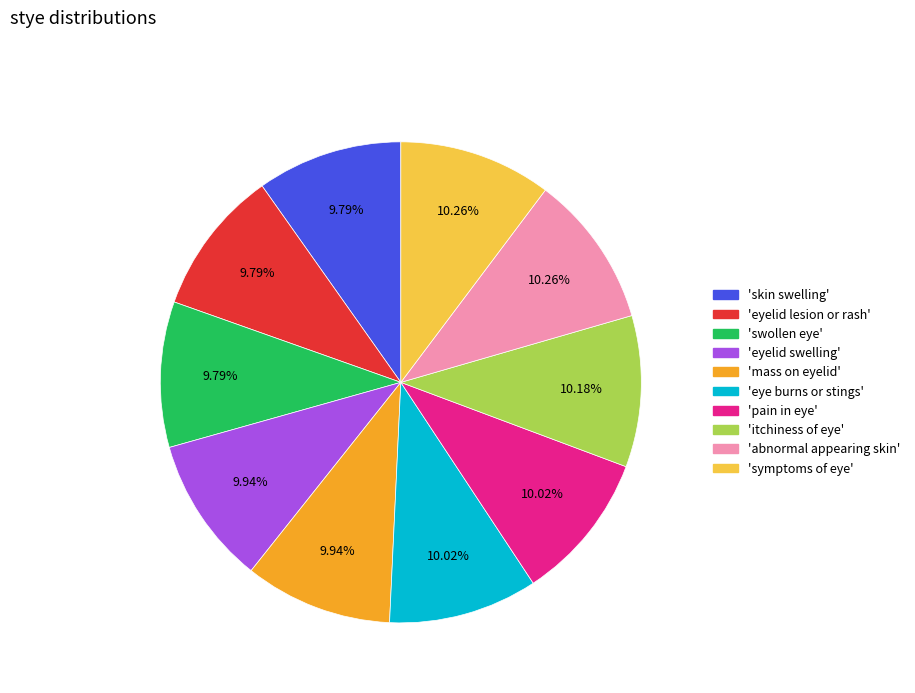

Is 'itchiness of eye' the majority of the pie?

No